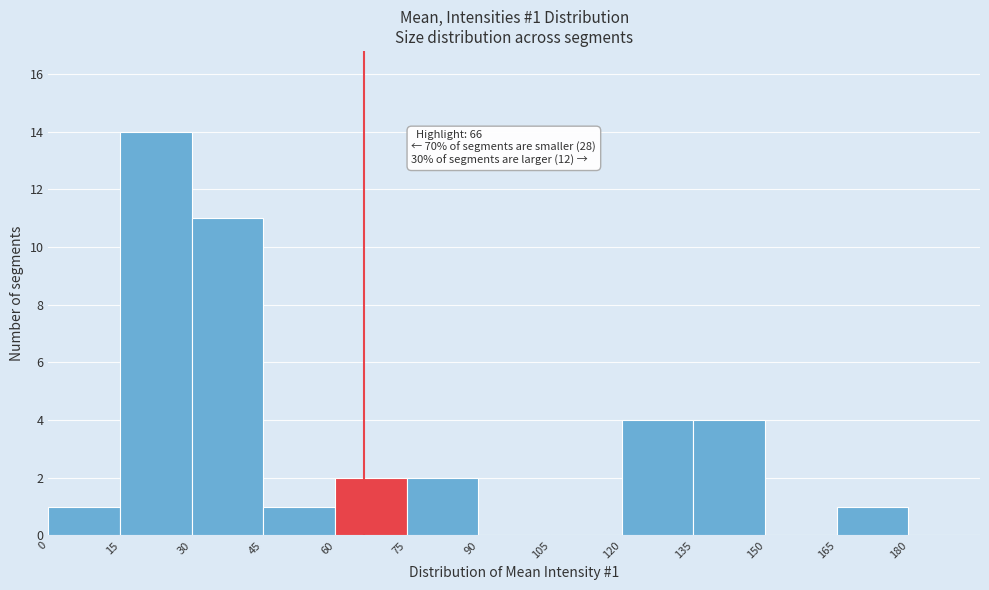

Which range on the x-axis has the tallest bar?

15 to 30